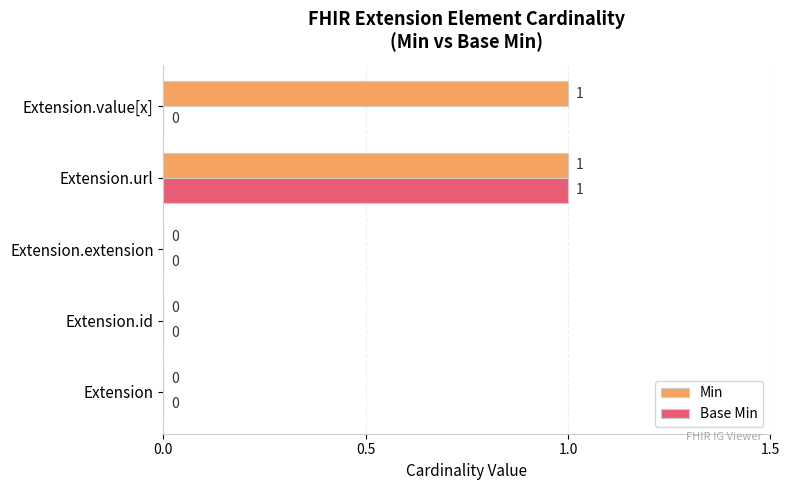

Count the Base Min values in the range 0 to 1.

5